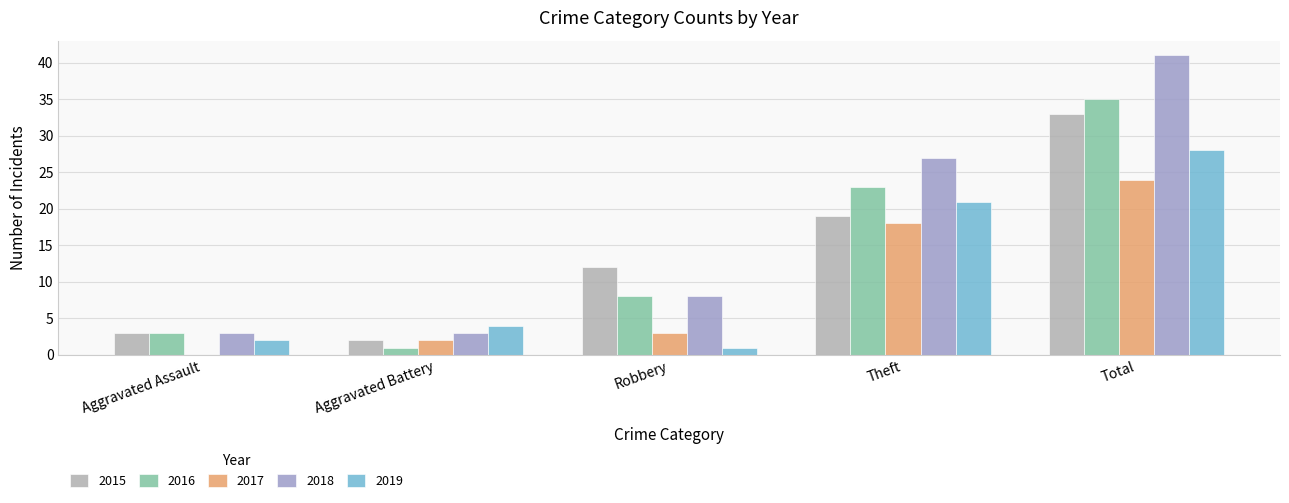

What is the label of the 4th bar from the left?

Theft